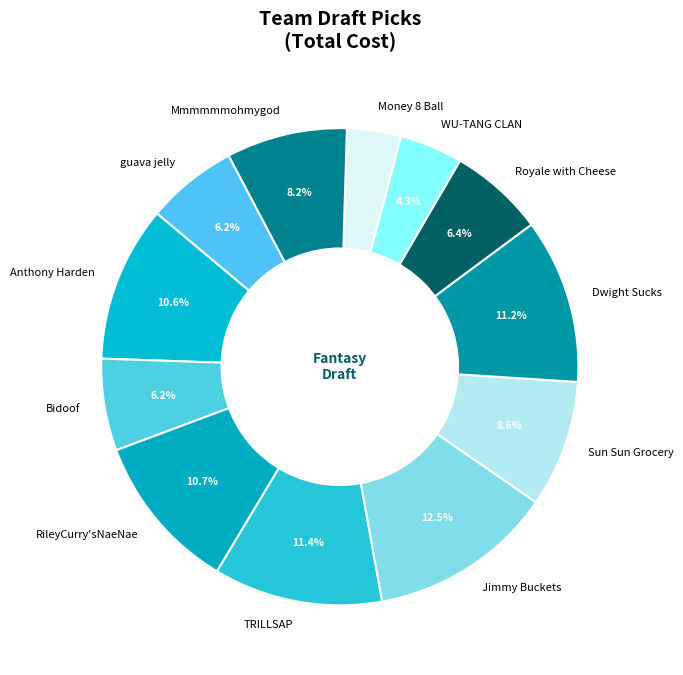

Combined, do Sun Sun Grocery and TRILLSAP account for over 50%?

No